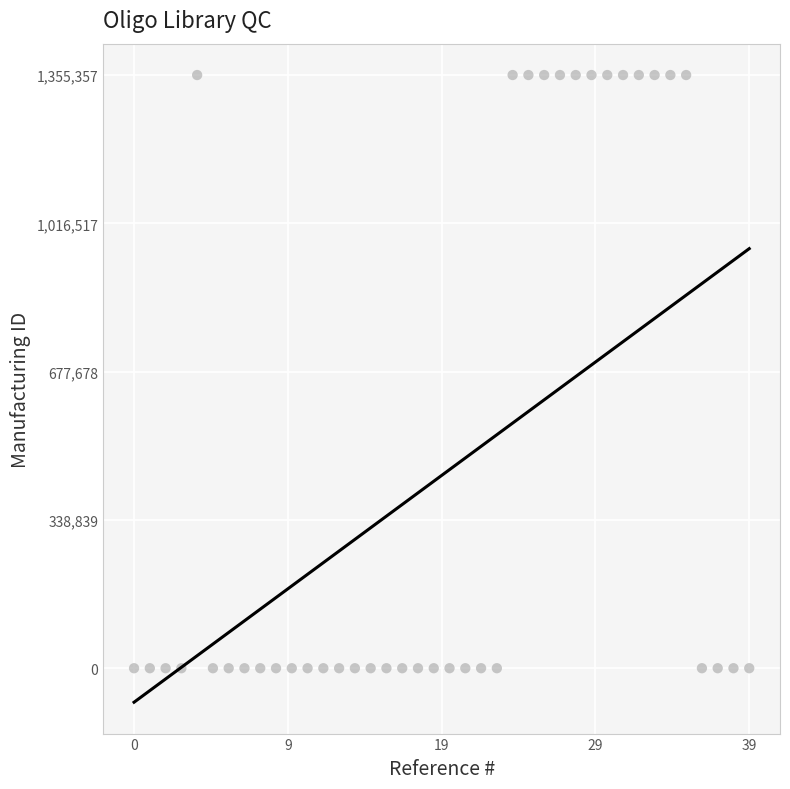

How many data points are displayed?

40